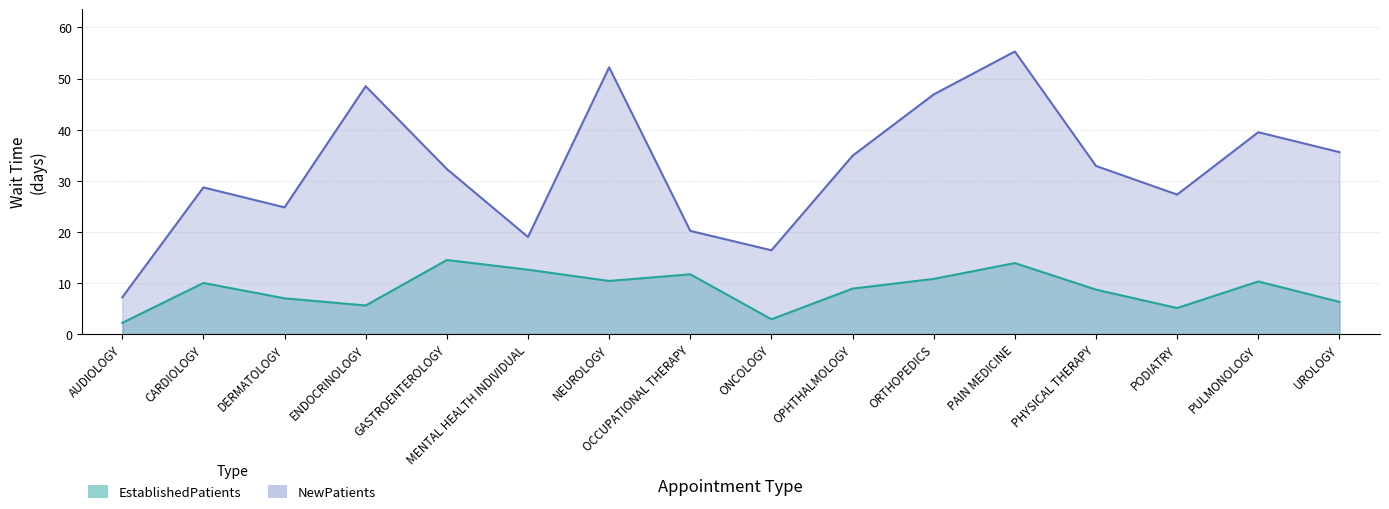

What is the difference between the EstablishedPatients values at ORTHOPEDICS and GASTROENTEROLOGY?

3.7